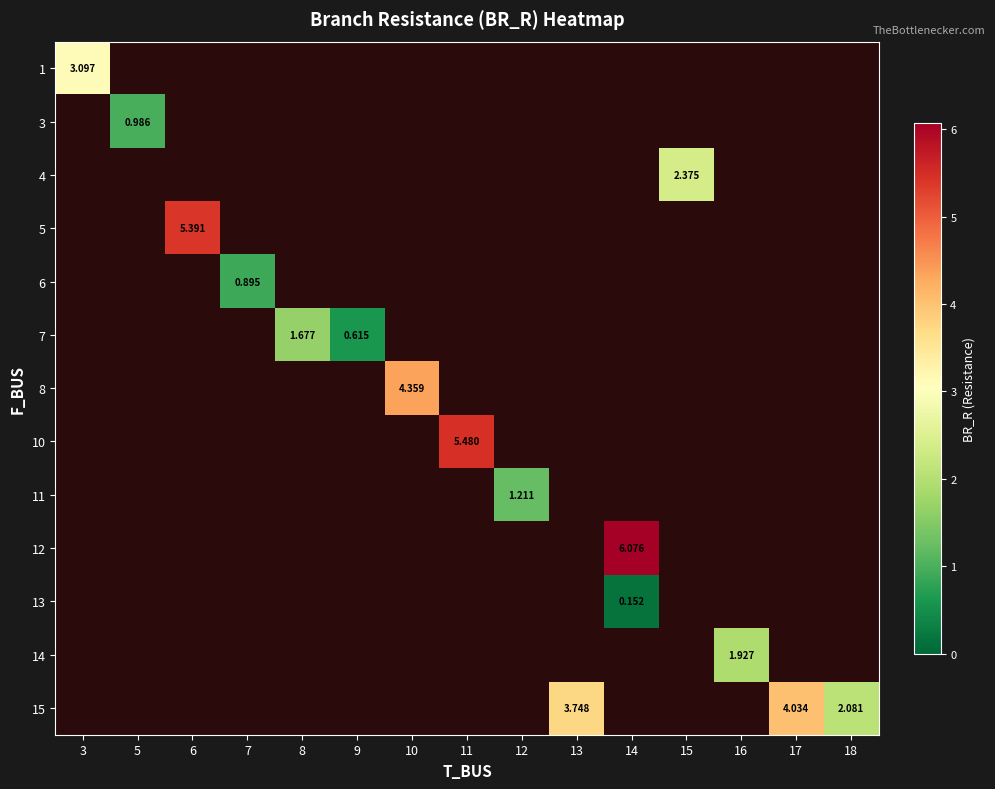

How many data points in 10 are above 5?

1